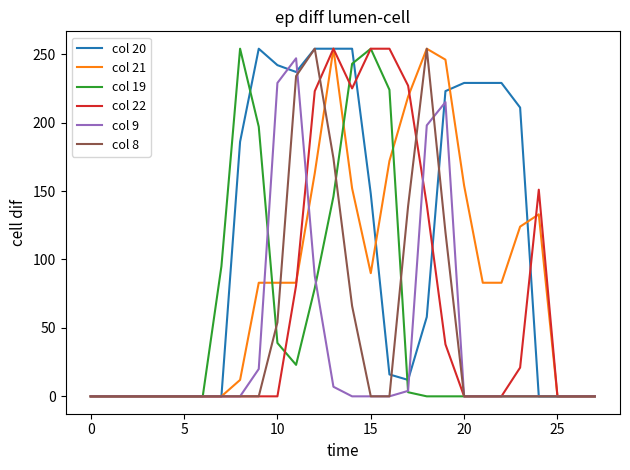

What is the greatest value displayed?

254